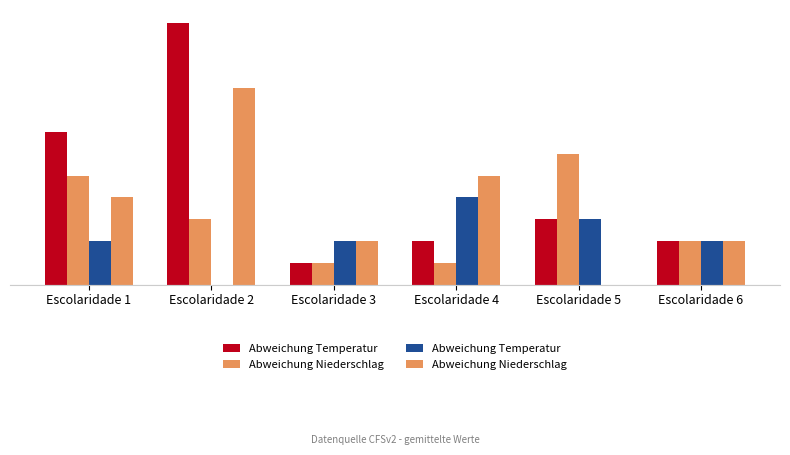

What is the value of the Abweichung Temperatur bar at the 1st from the left?

2